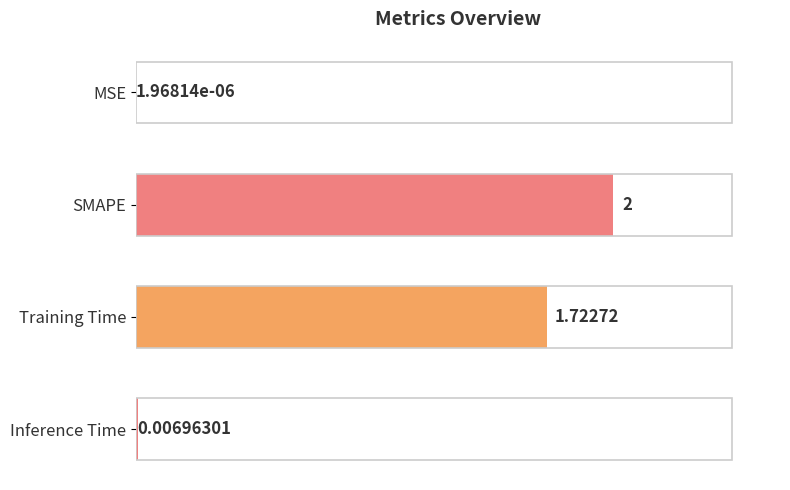

Are the bars horizontal?

Yes